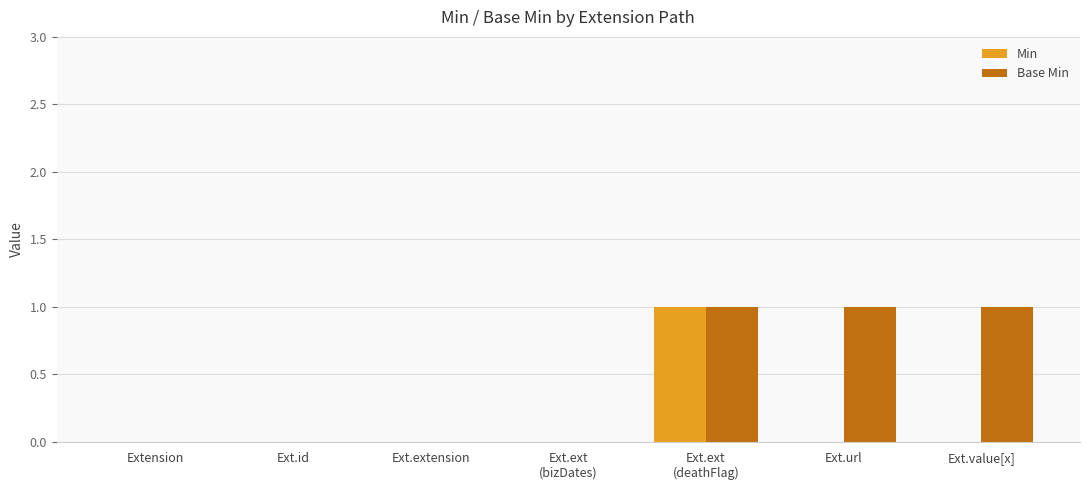

Are the bars grouped side by side (vs. stacked)?

Yes